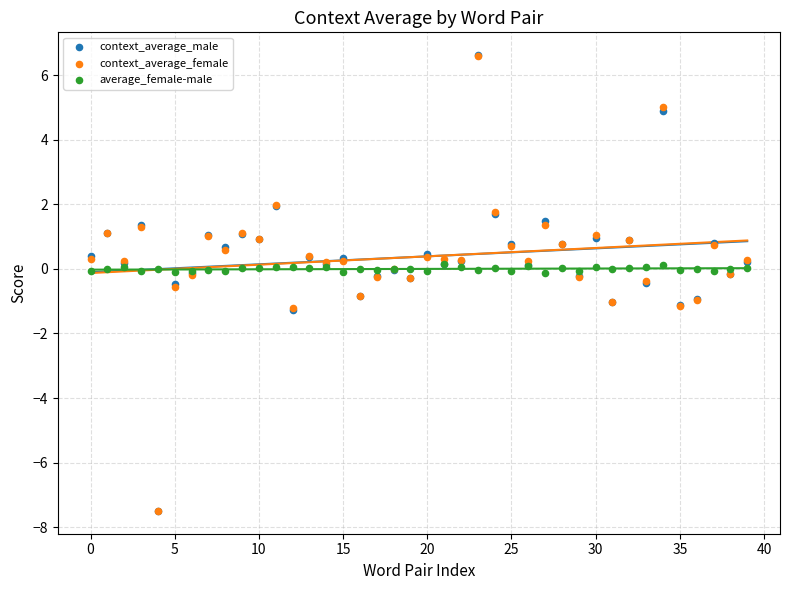

Which series has the widest spread of Y values?

context_average_male